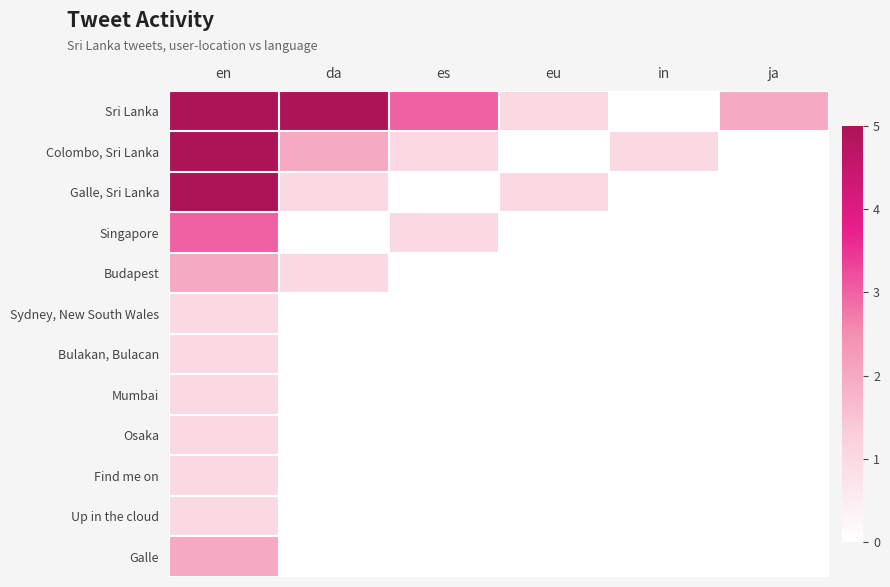

Reading left to right, list all the values displayed in this chart.

Sri Lanka: en=45	da=12	es=3	eu=1	in=0	ja=2
Colombo, Sri Lanka: en=8	da=2	es=1	eu=0	in=1	ja=0
Galle, Sri Lanka: en=5	da=1	es=0	eu=1	in=0	ja=0
Singapore: en=3	da=0	es=1	eu=0	in=0	ja=0
Budapest: en=2	da=1	es=0	eu=0	in=0	ja=0
Sydney, New South Wales: en=1	da=0	es=0	eu=0	in=0	ja=0
Bulakan, Bulacan: en=1	da=0	es=0	eu=0	in=0	ja=0
Mumbai: en=1	da=0	es=0	eu=0	in=0	ja=0
Osaka: en=1	da=0	es=0	eu=0	in=0	ja=0
Find me on: en=1	da=0	es=0	eu=0	in=0	ja=0
Up in the cloud: en=1	da=0	es=0	eu=0	in=0	ja=0
Galle: en=2	da=0	es=0	eu=0	in=0	ja=0